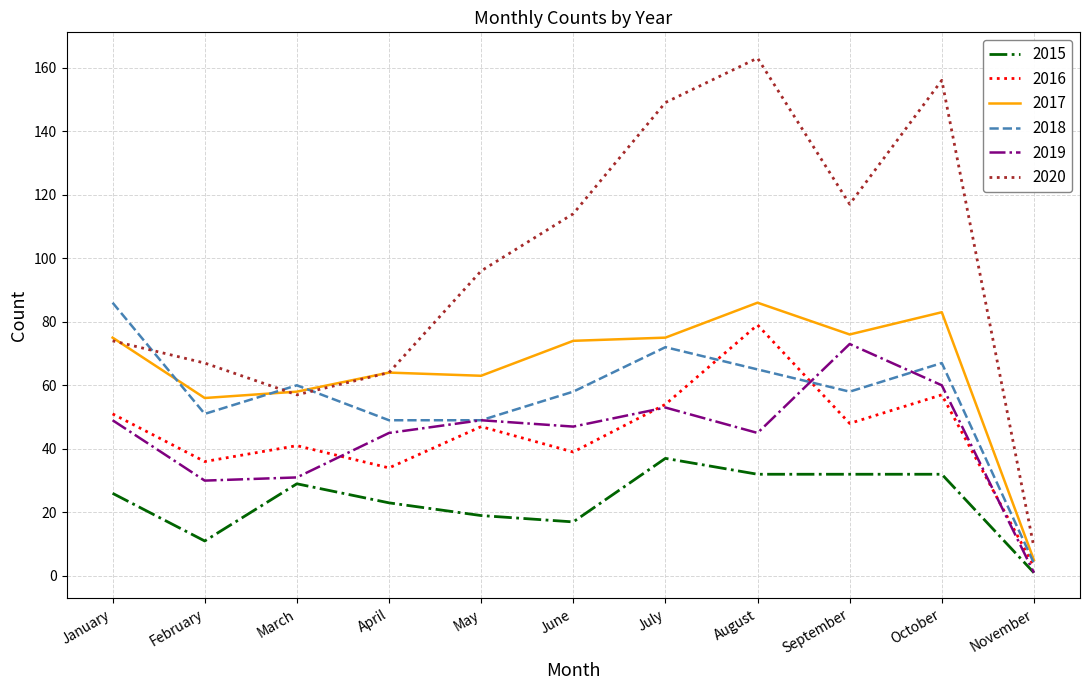

Which category has the lowest value in the 2019 series?

November